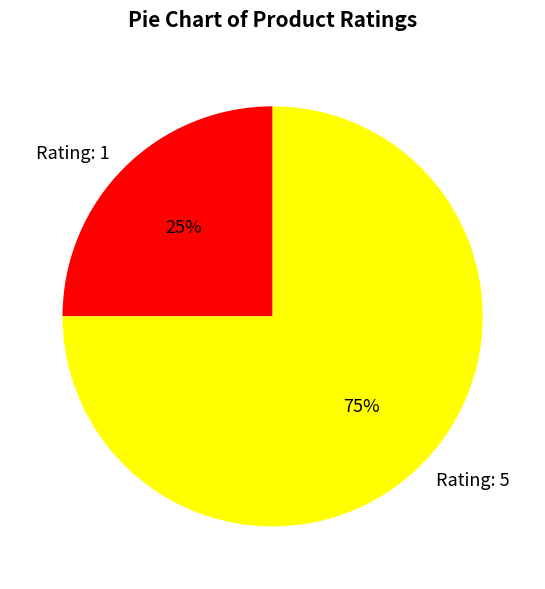

Rank the categories by value from lowest to highest.

Rating: 1, Rating: 5